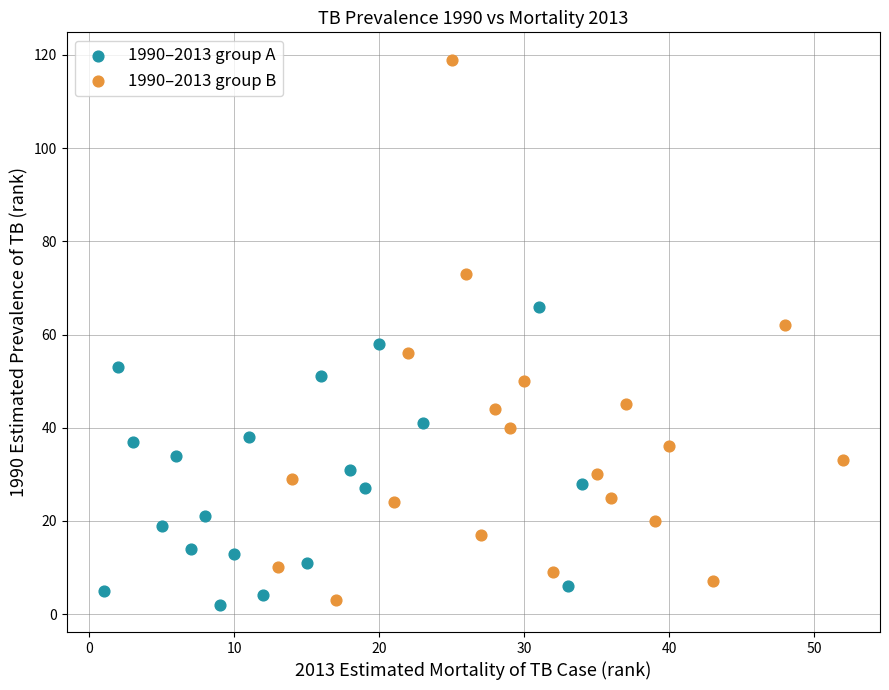

What are all the series names shown in the legend?

1990–2013 group A, 1990–2013 group B